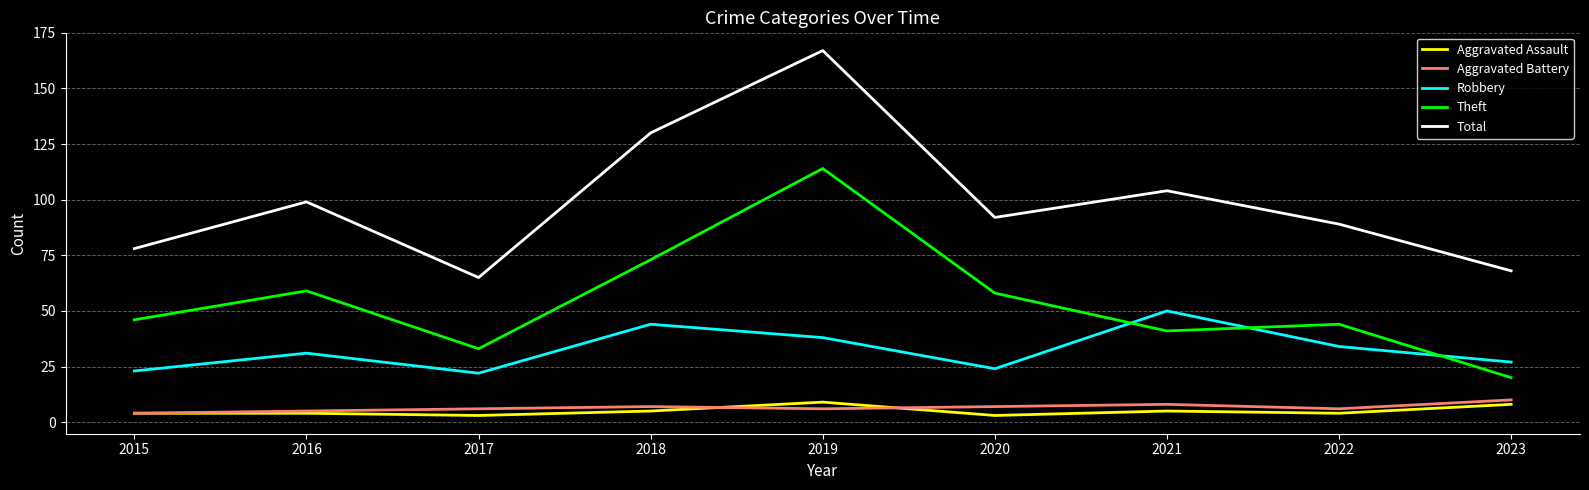

What is the difference between the highest and lowest values at 2019?

161